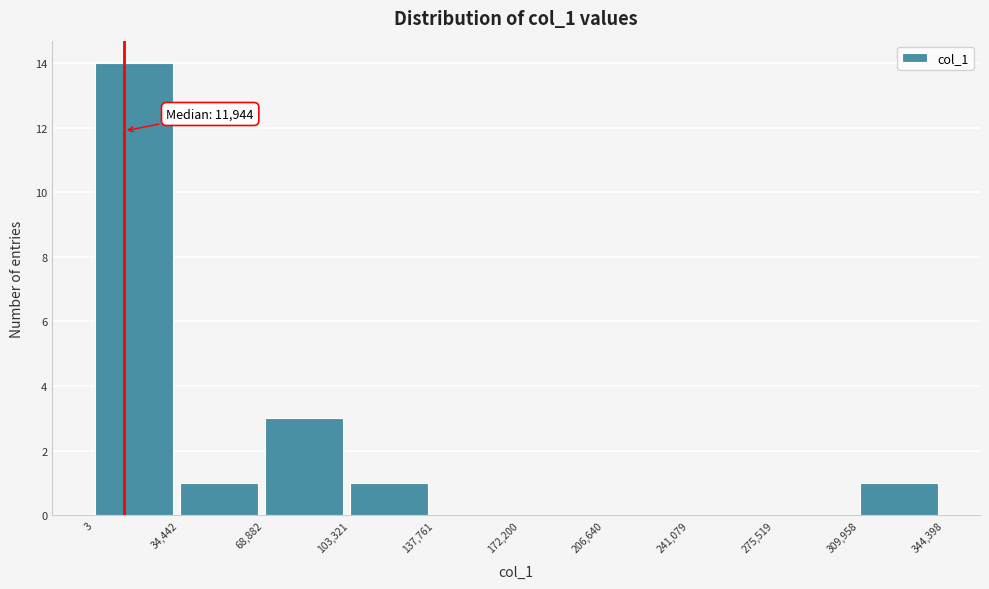

Over which range of the x-axis is the bar tallest?

3 to 34,442